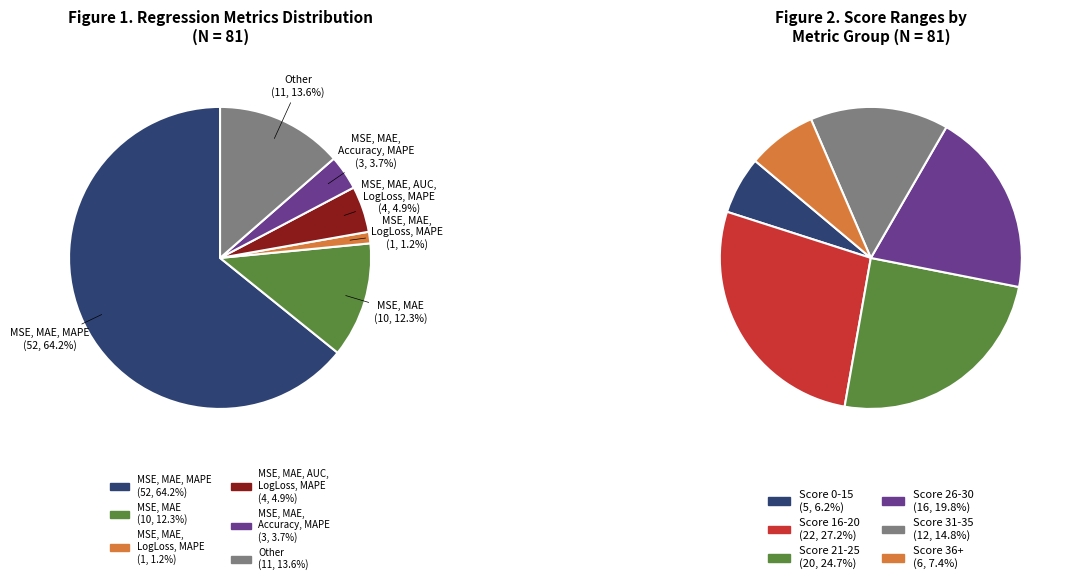

To the nearest percent, what is the difference between the MSE, MAE, MAPE and MSE, MAE, LogLoss, MAPE slice percentages?

63%